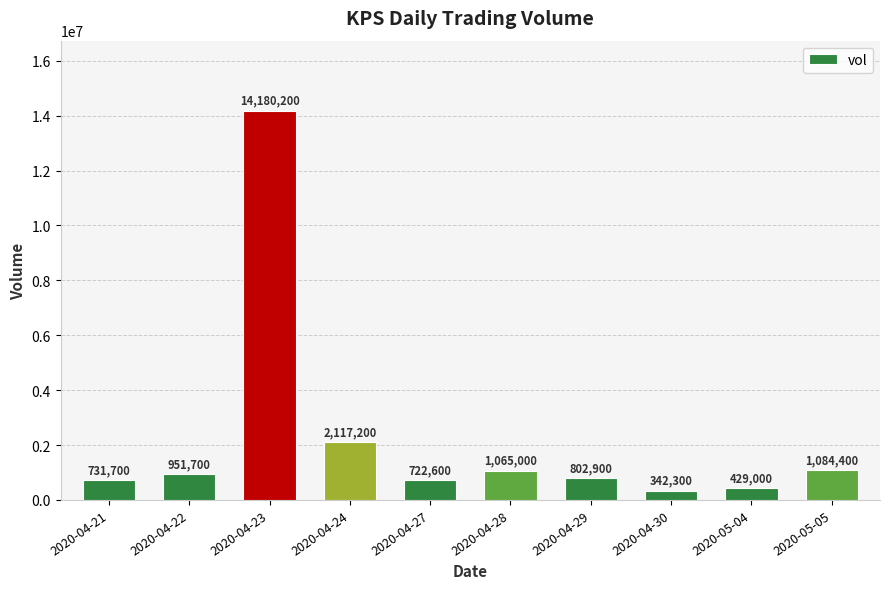

Between 2020-04-28 and 2020-04-30, which is larger?

2020-04-28